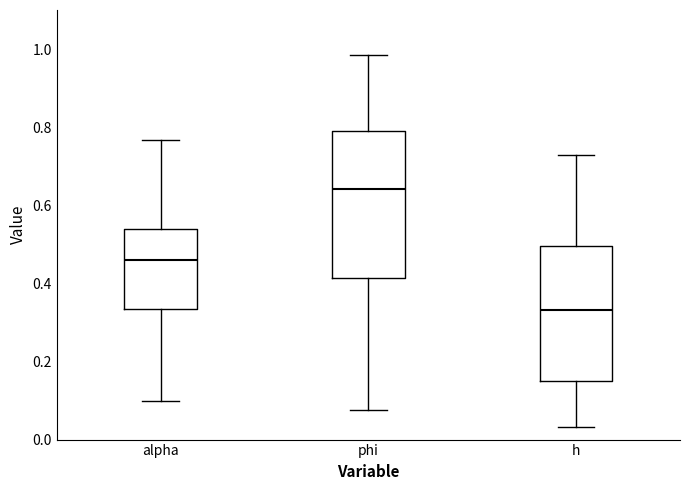

Reading left to right, transcribe this box plot: for each box, give where its median line is, the range the box spans, and where its two whiskers end, as read against the y-axis. The values are not printed on the chart, so give them approximately, as read against the axis.

alpha: median 0.46, box 0.34 to 0.54, whiskers 0.10 to 0.76
phi: median 0.64, box 0.42 to 0.80, whiskers 0.08 to 0.98
h: median 0.34, box 0.14 to 0.50, whiskers 0.04 to 0.72